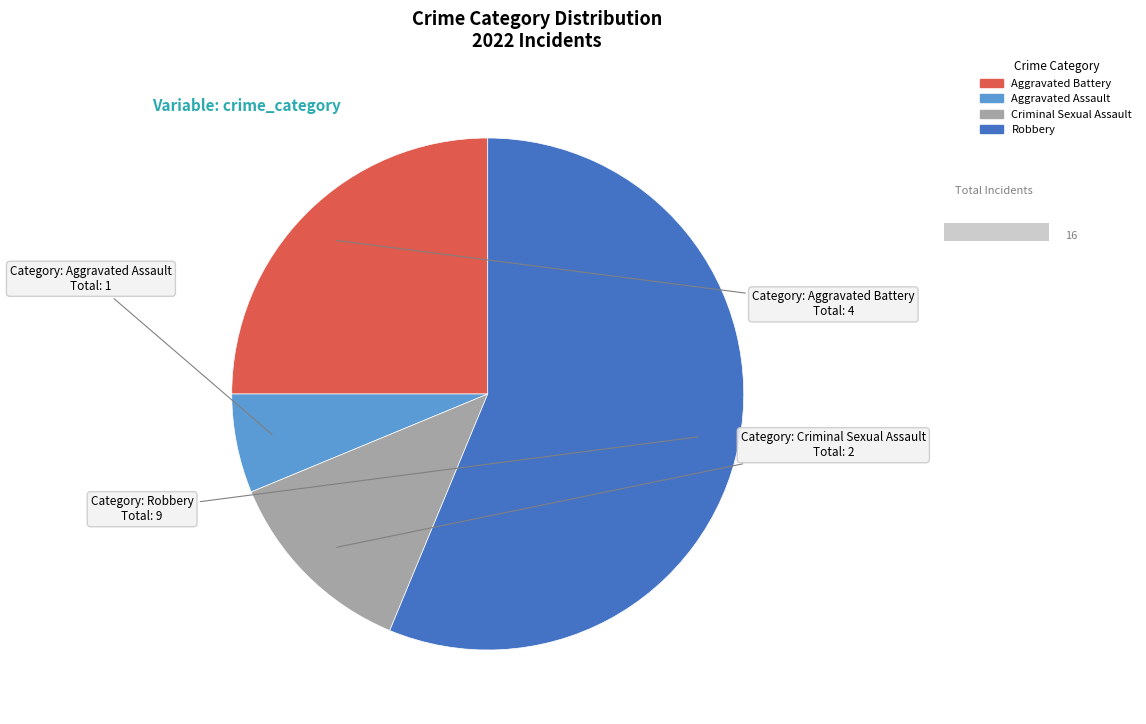

Approximately how many times larger is the value at Robbery compared to Aggravated Assault?

9.0